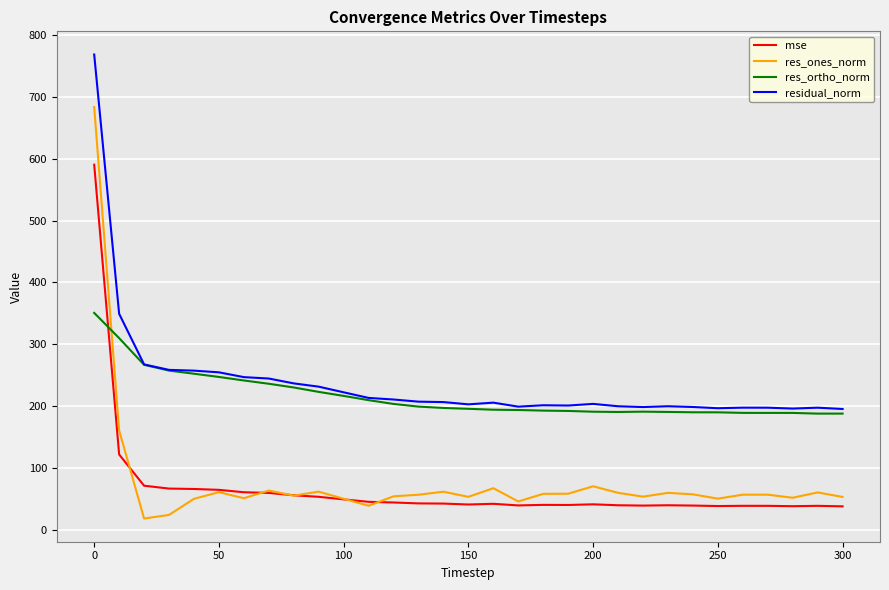

Rank the series by their maximum value, from highest to lowest.

residual_norm, res_ones_norm, mse, res_ortho_norm